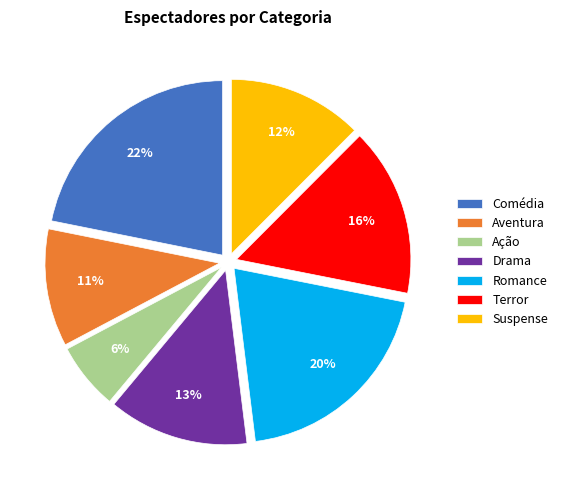

Approximately how many times larger is the value at Ação compared to Suspense?

0.5